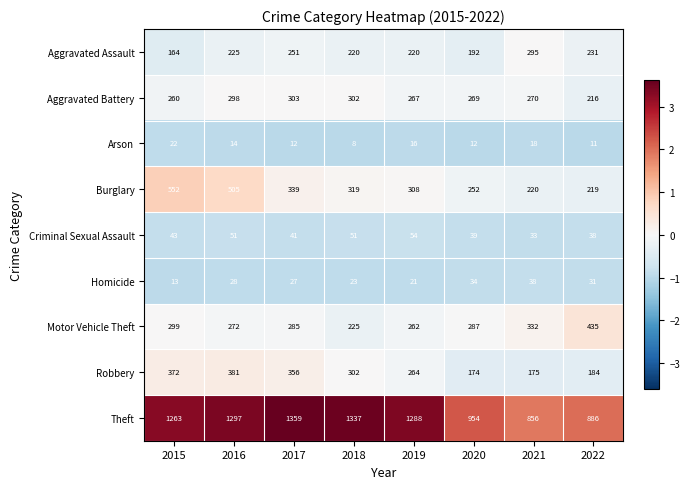

List the series in order of their peak value, lowest first.

Arson, Homicide, Criminal Sexual Assault, Aggravated Assault, Aggravated Battery, Robbery, Motor Vehicle Theft, Burglary, Theft